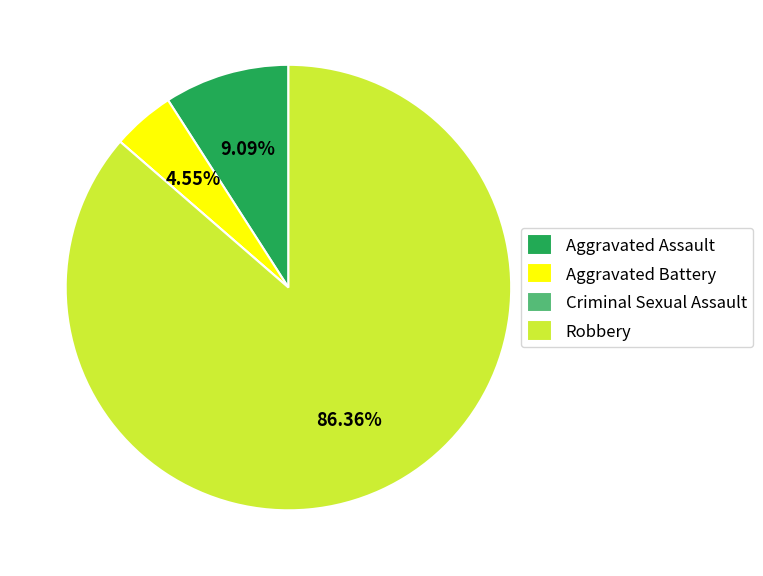

To the nearest percent, what is the average slice percentage?

25%